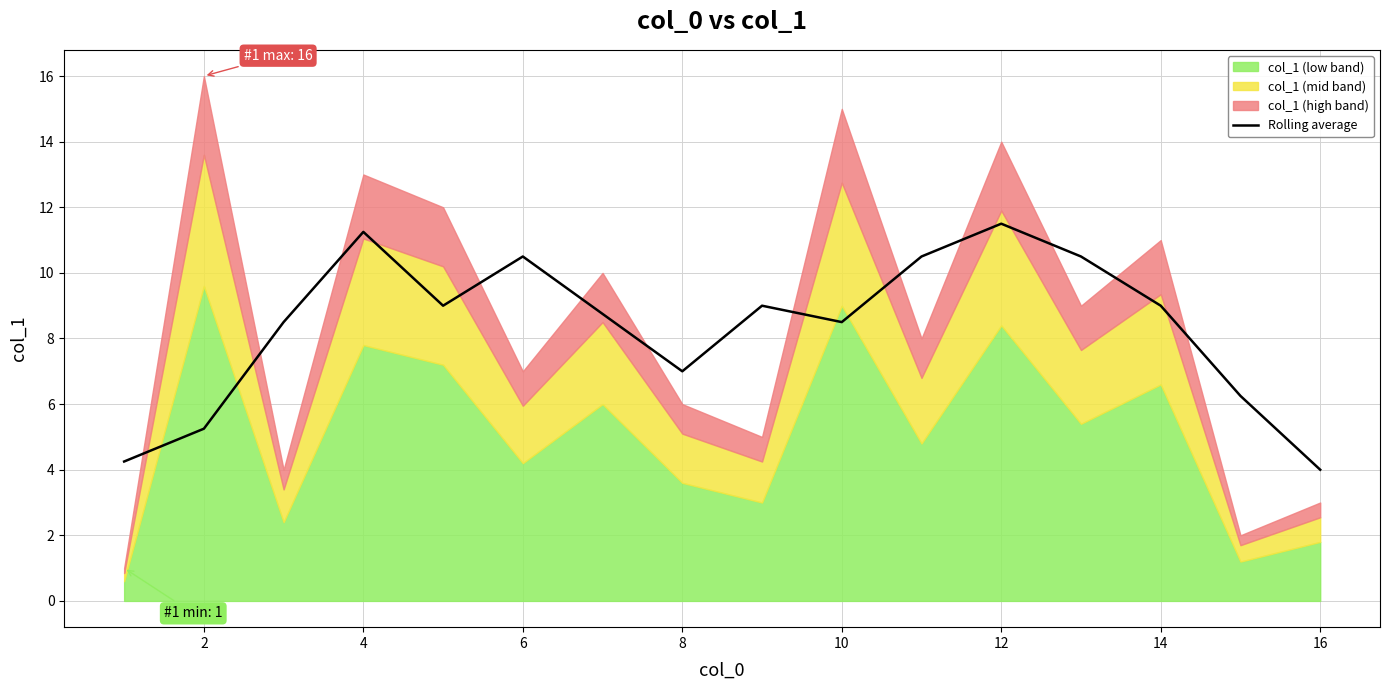

True or false: Rolling average has a value of 3.1 at 8.

False